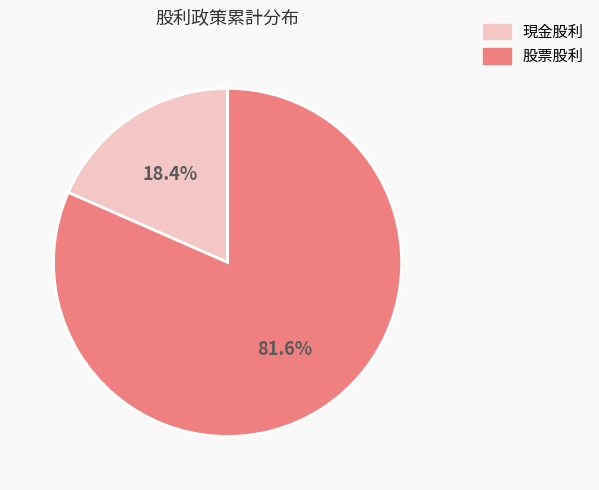

Count the number of slices in the pie.

2